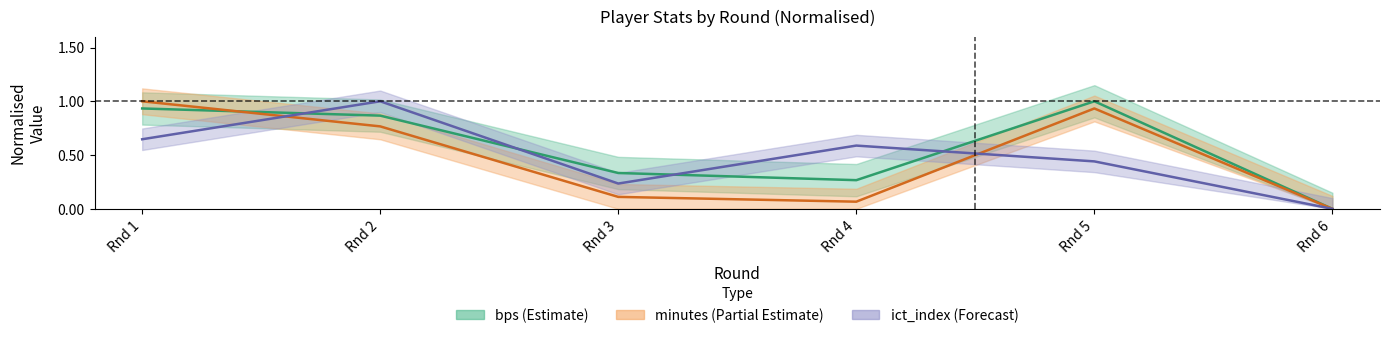

Which series has the largest total across all categories?

bps